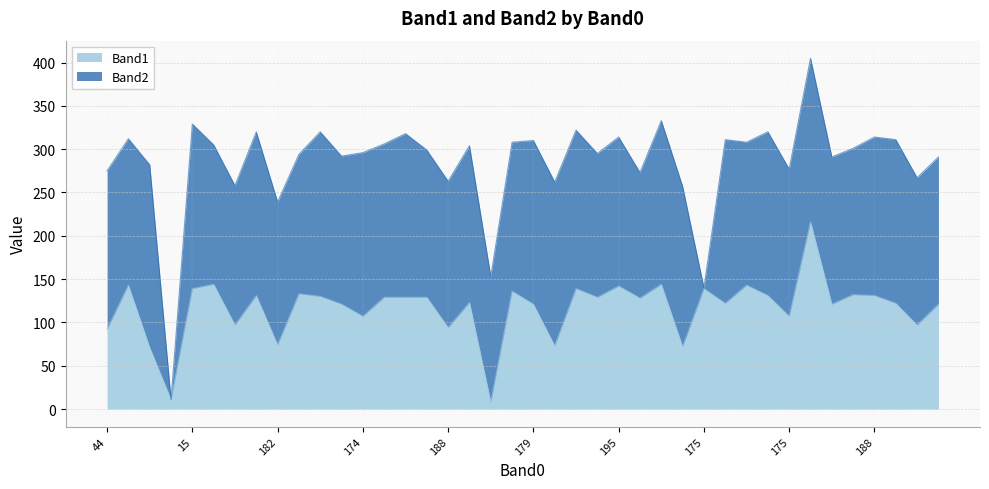

What is the label of the 8th point from the right?

175